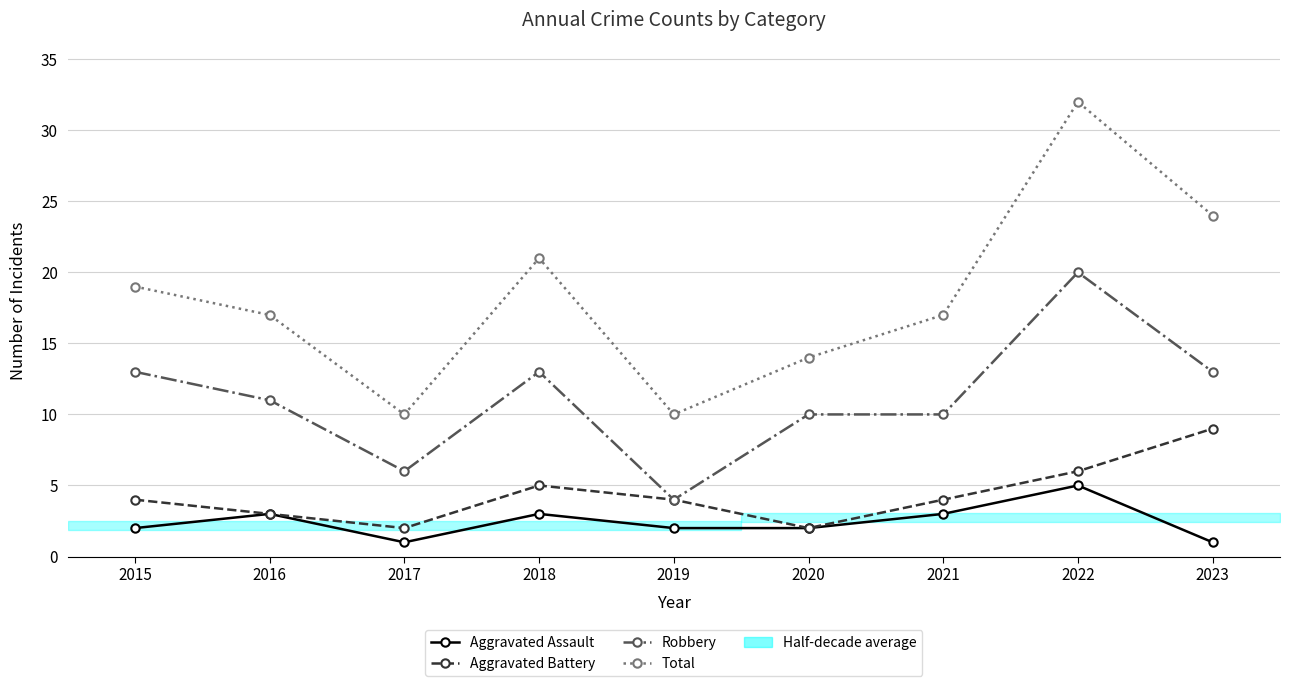

How many distinct data groups are displayed?

4